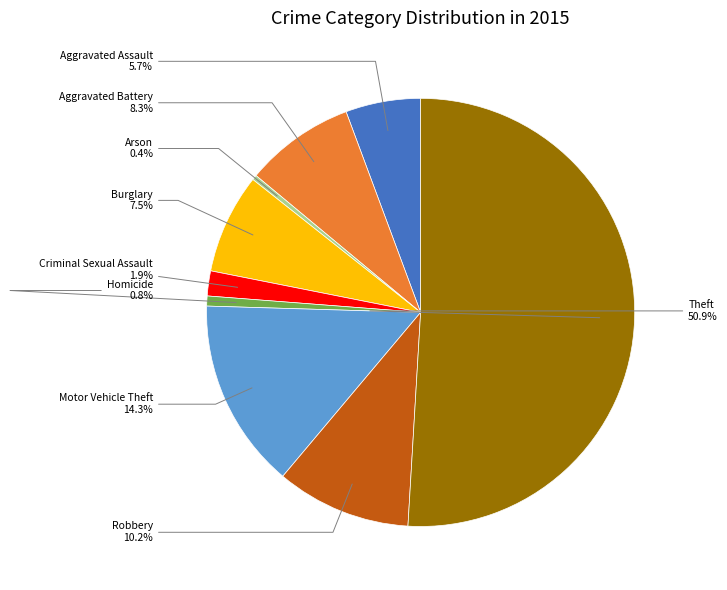

Which slice is the largest?

Theft